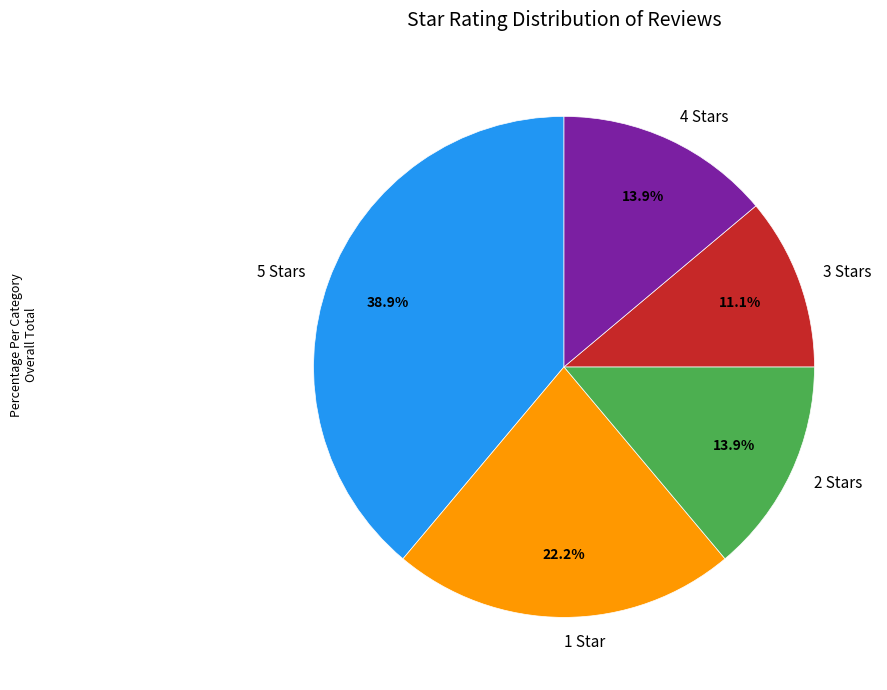

To the nearest percent, what is the difference between the largest and smallest slice percentages?

28%